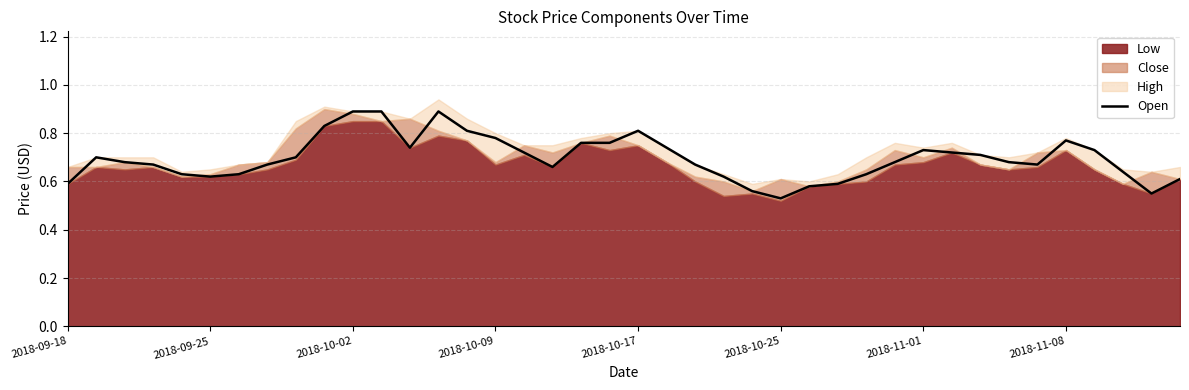

How many categories are shown in the chart?

40